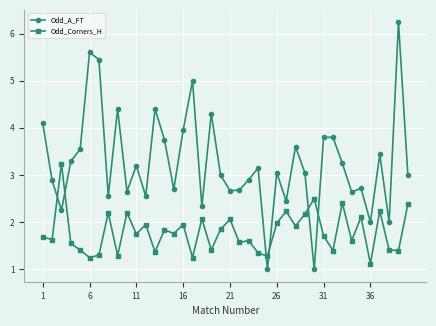

What is the smallest value displayed?

1.0